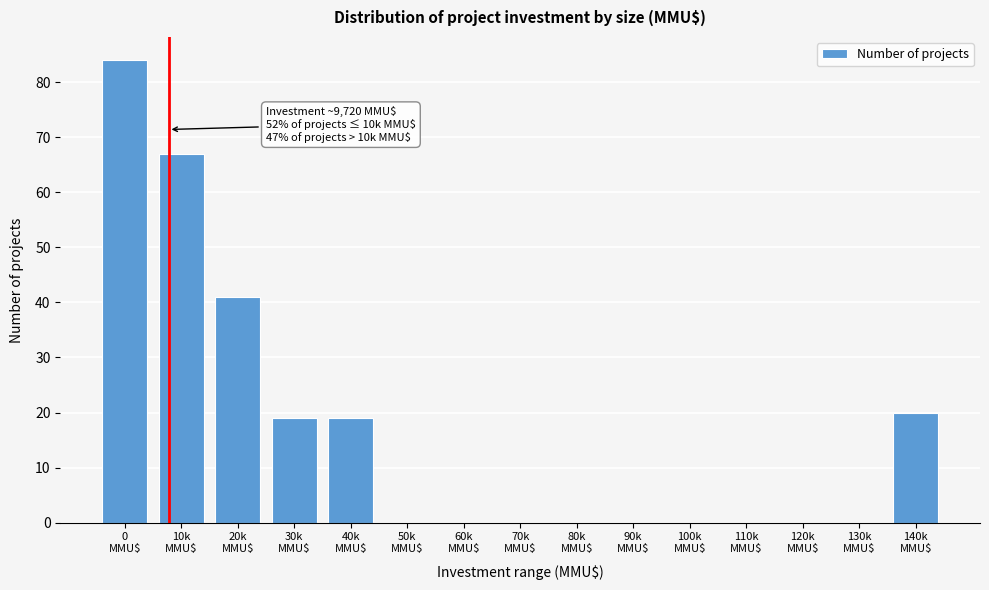

What is the sum of all values?

250